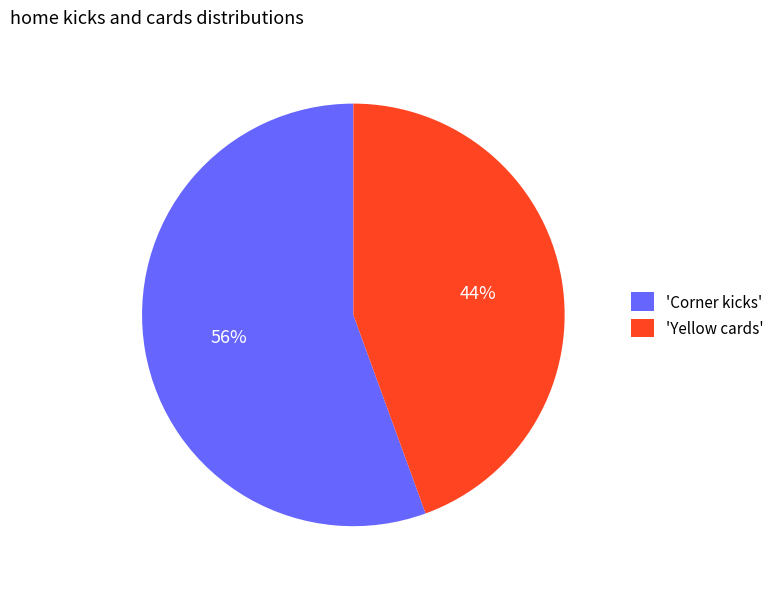

To the nearest percent, what is the combined percentage of 'Yellow cards' and 'Corner kicks'?

100%